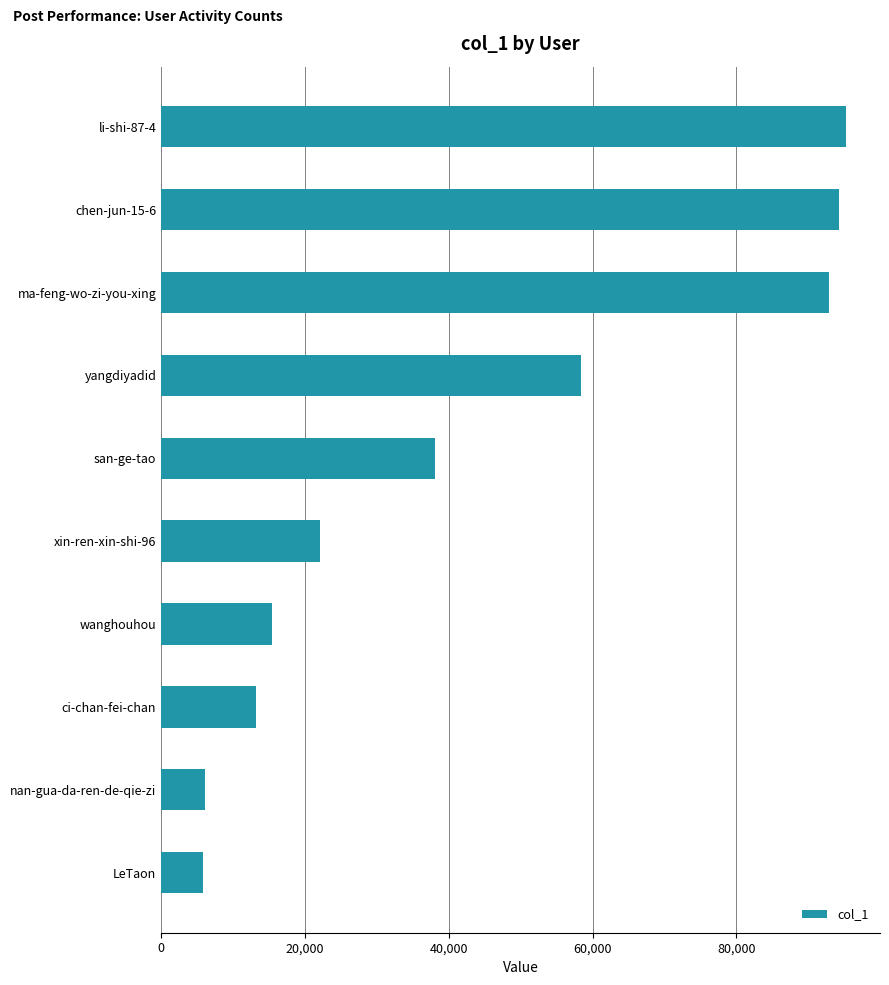

What is the smallest value displayed?

5870